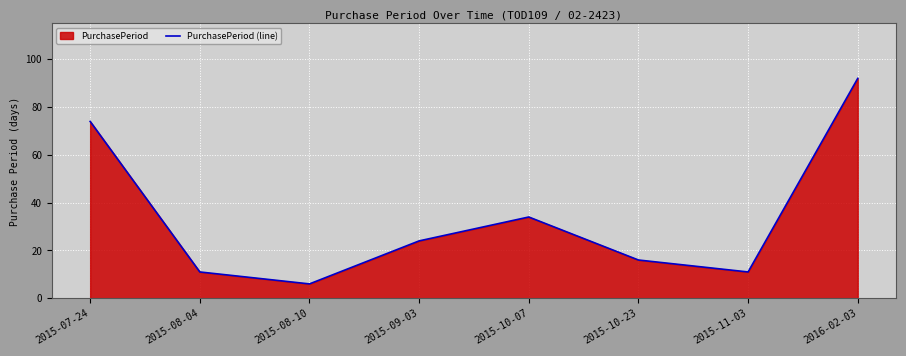

What is the change in value from 2015-08-04 to 2016-02-03?

+81